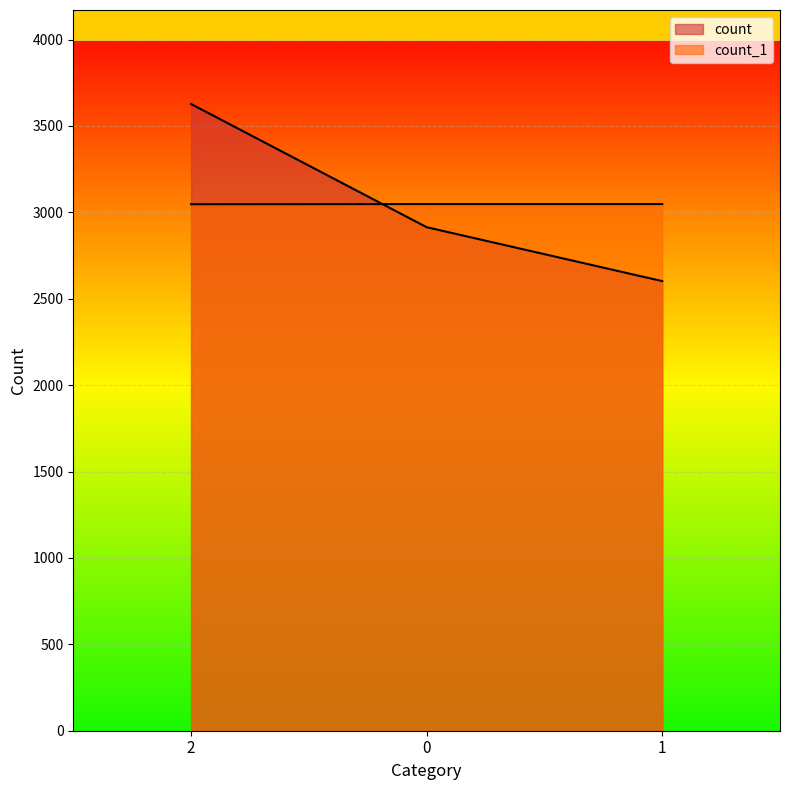

What position from the right is 2?

3